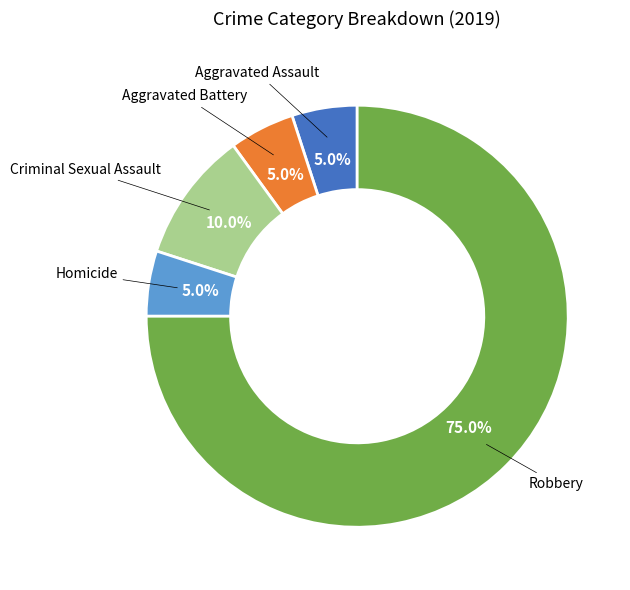

Does any single category account for the majority?

Yes